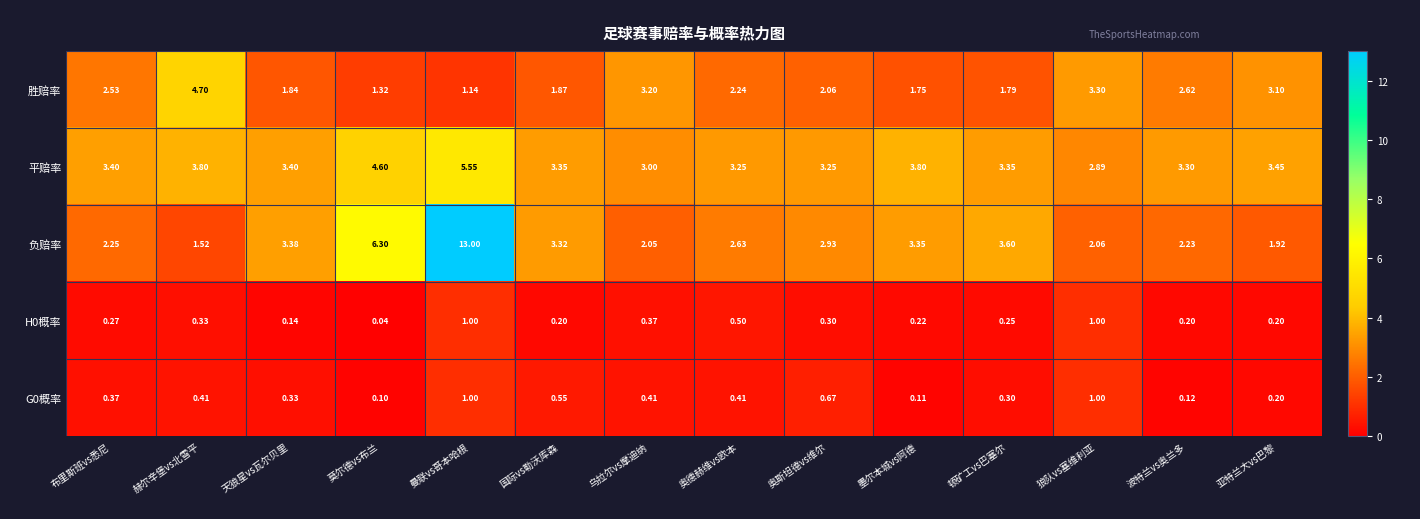

At which label is H0概率 closest to 0?

莫尔德vs布兰